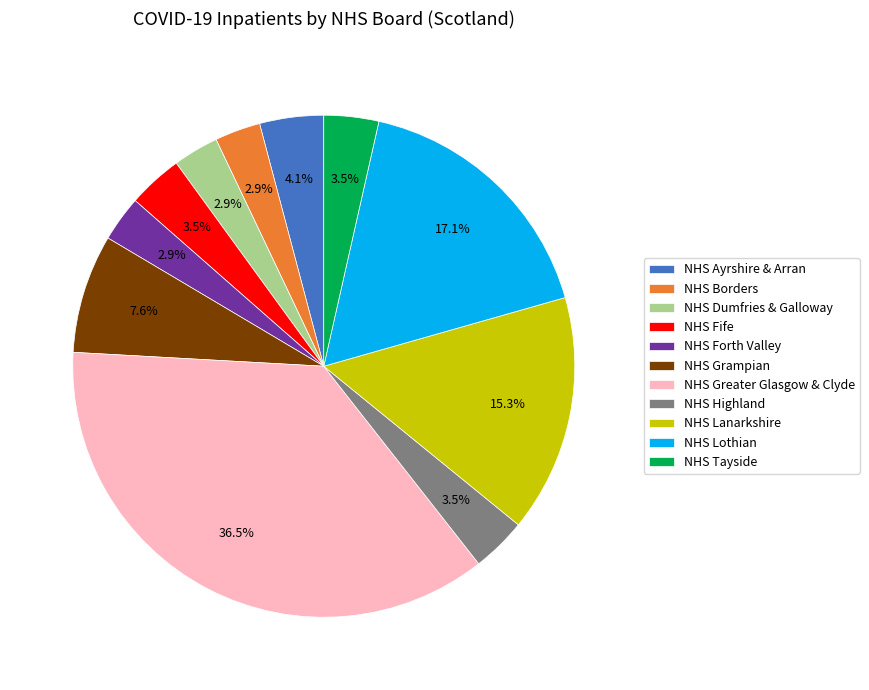

Does NHS Tayside represent more than half of the total?

No